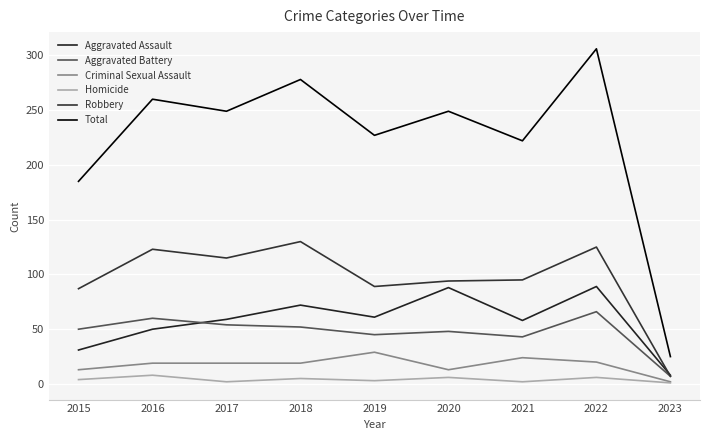

The Criminal Sexual Assault series shows 3 at 2023. True or false?

False